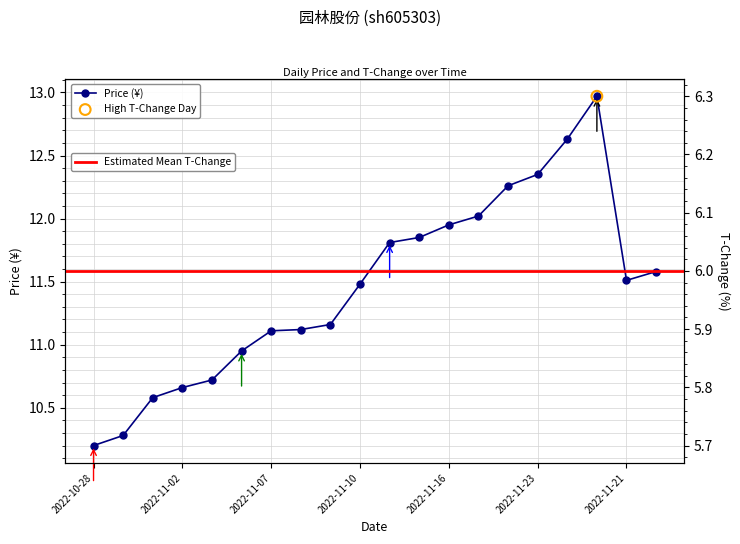

What is the change in value from 2022-10-31 to 2022-11-08?

+0.9